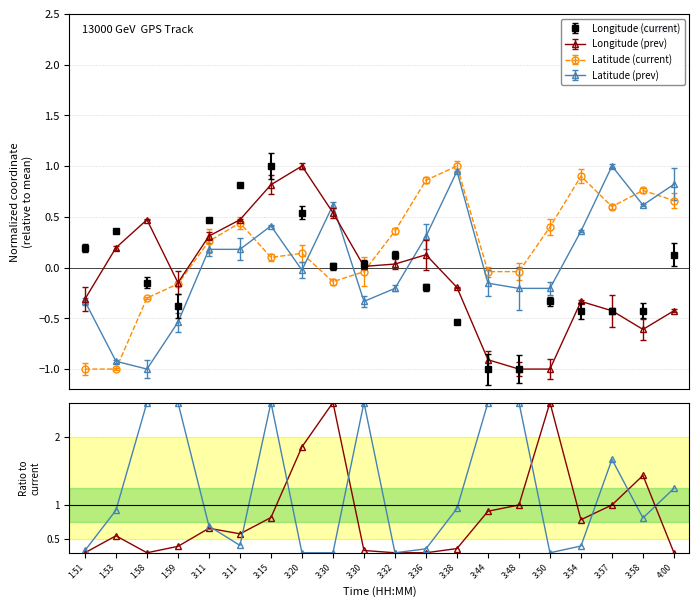

Which series has the largest range (max minus min)?

Longitude (prev)